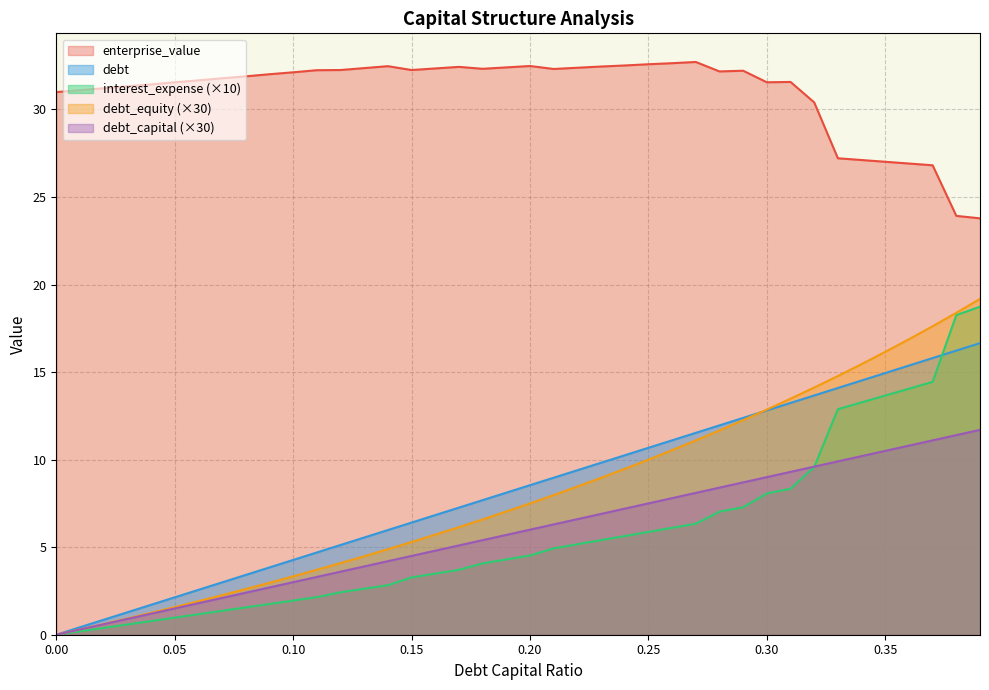

Is the value of debt at 0.09 greater than the value of debt_capital at 0.05?

Yes